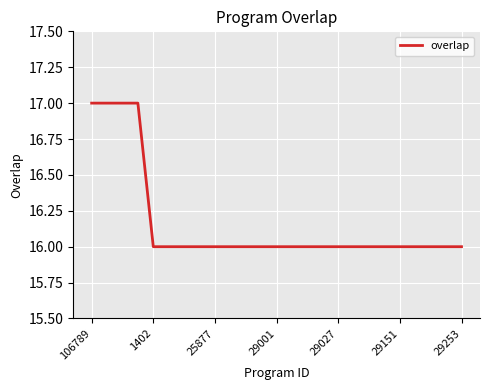

What is the maximum value shown in the chart?

17